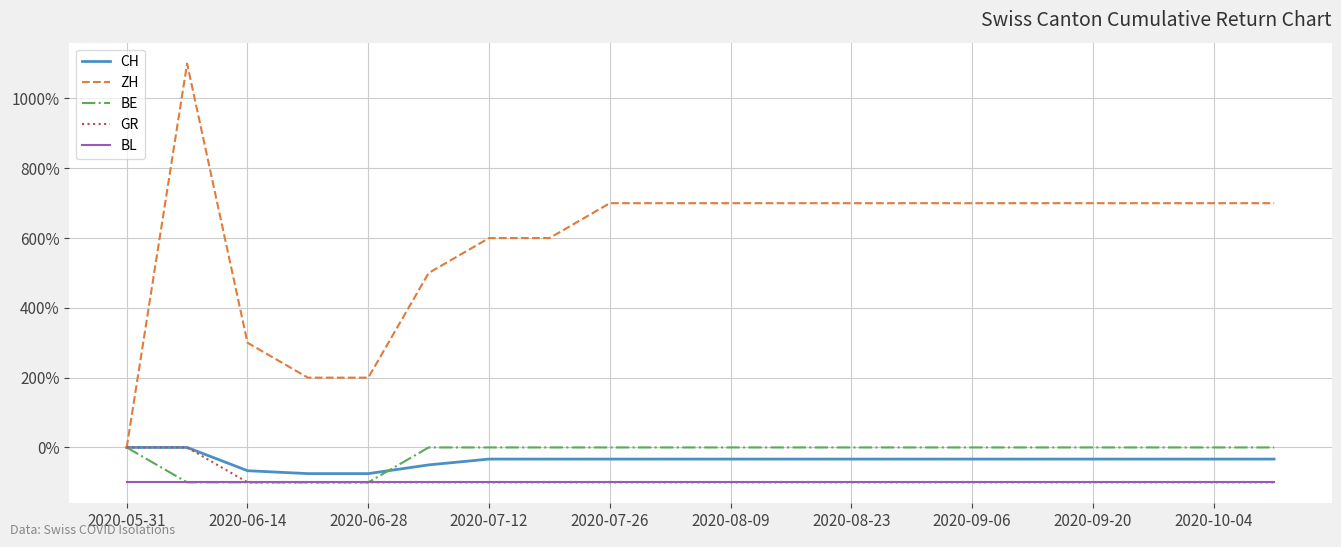

What is the highest value of the BL series?

-100.0